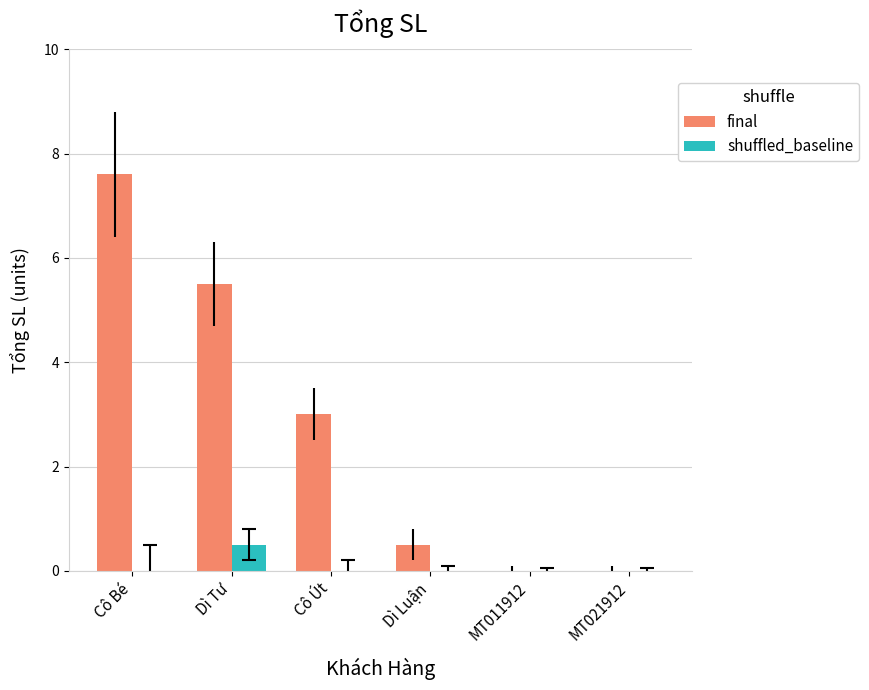

Reading left to right, list all the values displayed in this chart.

final: Cô Bé=7.6	Dì Tư=5.5	Cô Út=3.0	Dì Luận=0.5	MT011912=0.0	MT021912=0.0
shuffled_baseline: Cô Bé=0.0	Dì Tư=0.5	Cô Út=0.0	Dì Luận=0.0	MT011912=0.0	MT021912=0.0